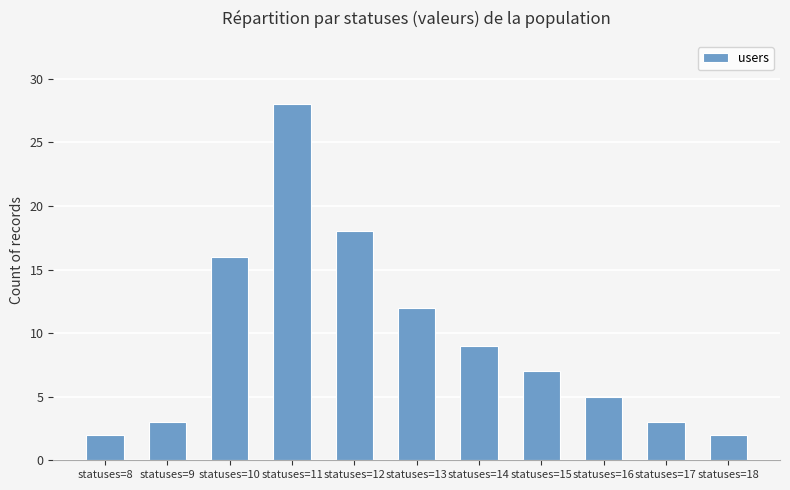

What is the difference between the values at statuses=18 and statuses=16?

3